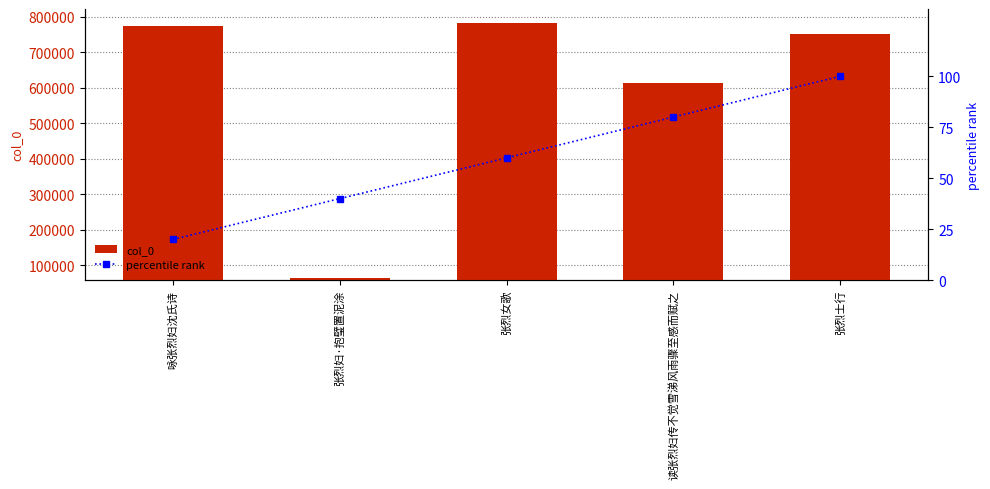

What is the spread (max minus min) of values at 张烈女歌?

782602